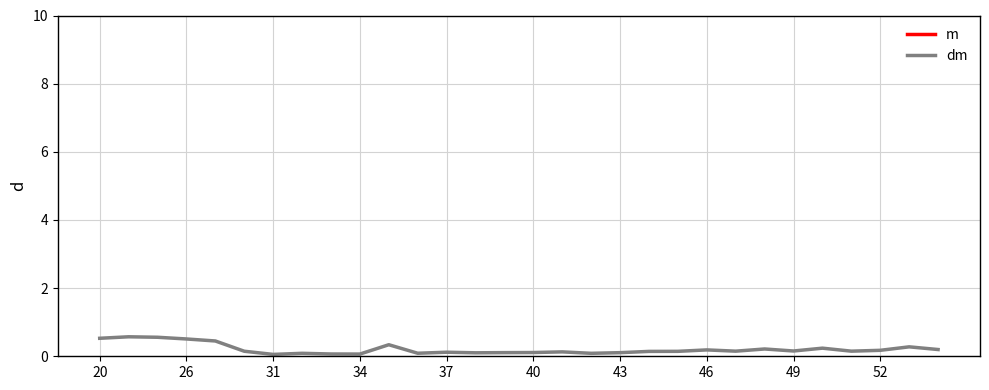

Count the dm values in the range 0 to 1.

30